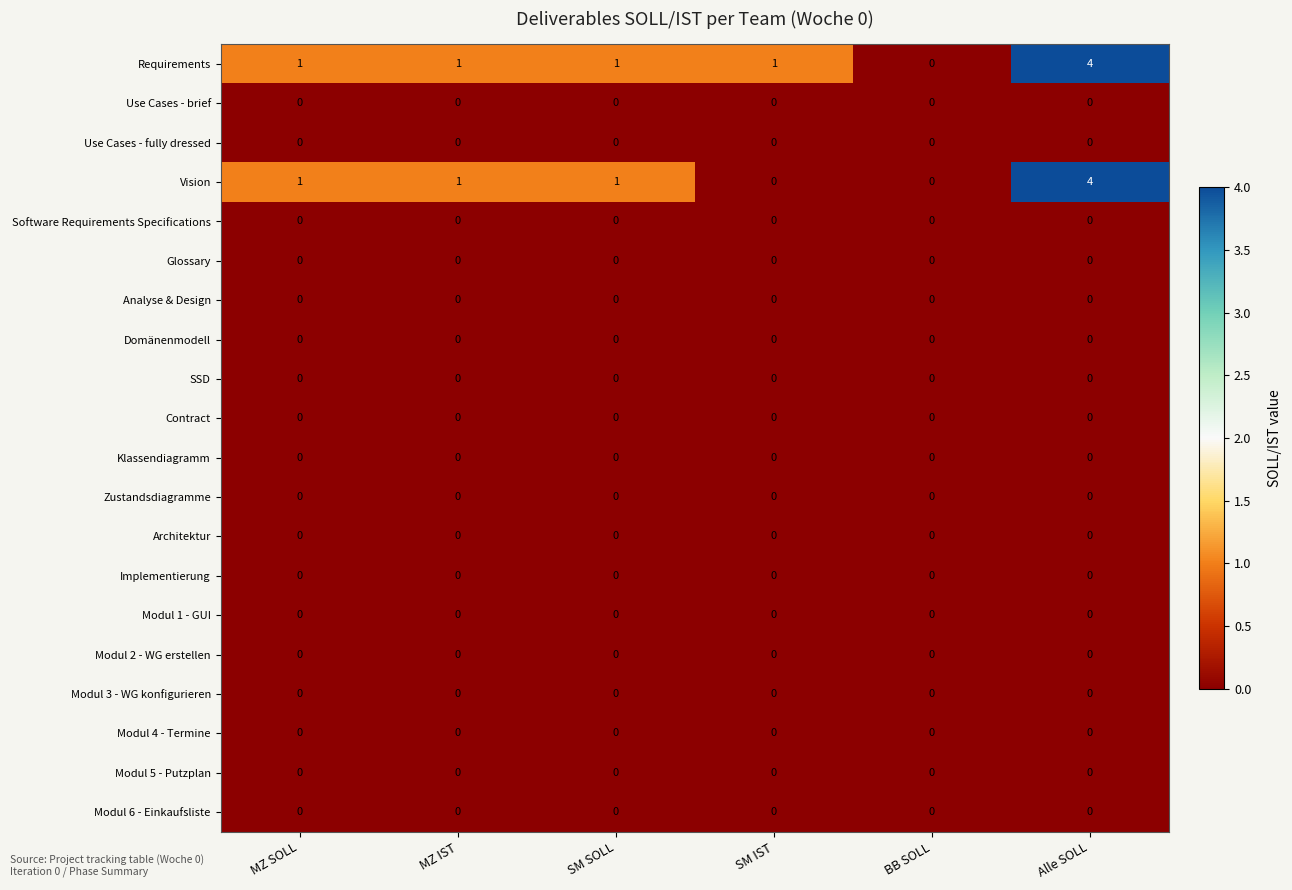

What is the greatest value displayed?

4